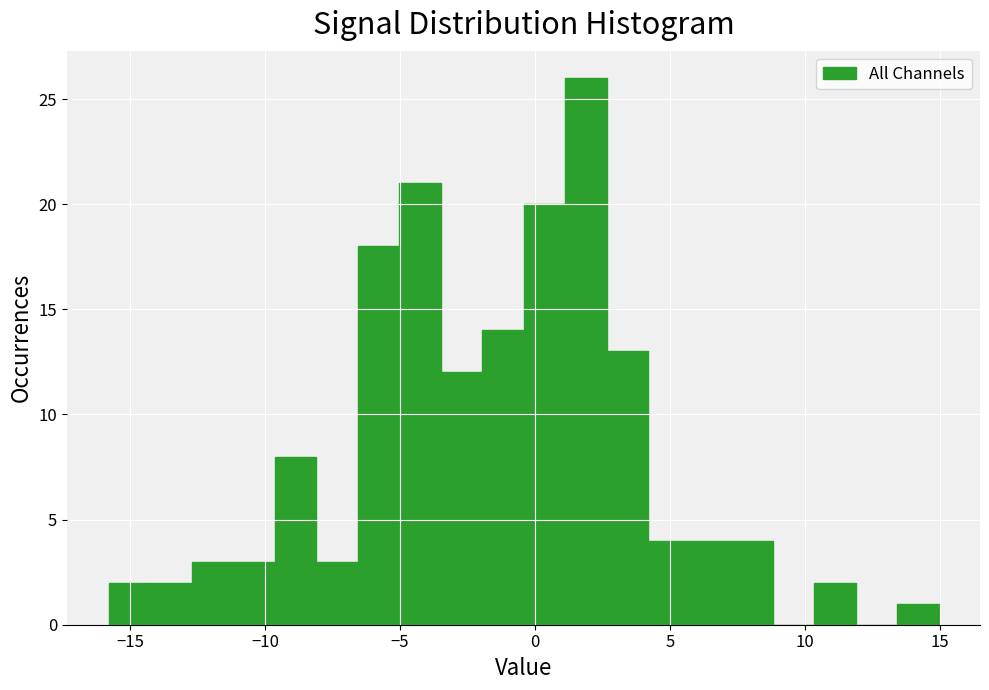

Around what value on the x-axis is the tallest bar? Give the approximate position of its centre, as read against the axis.

2.0